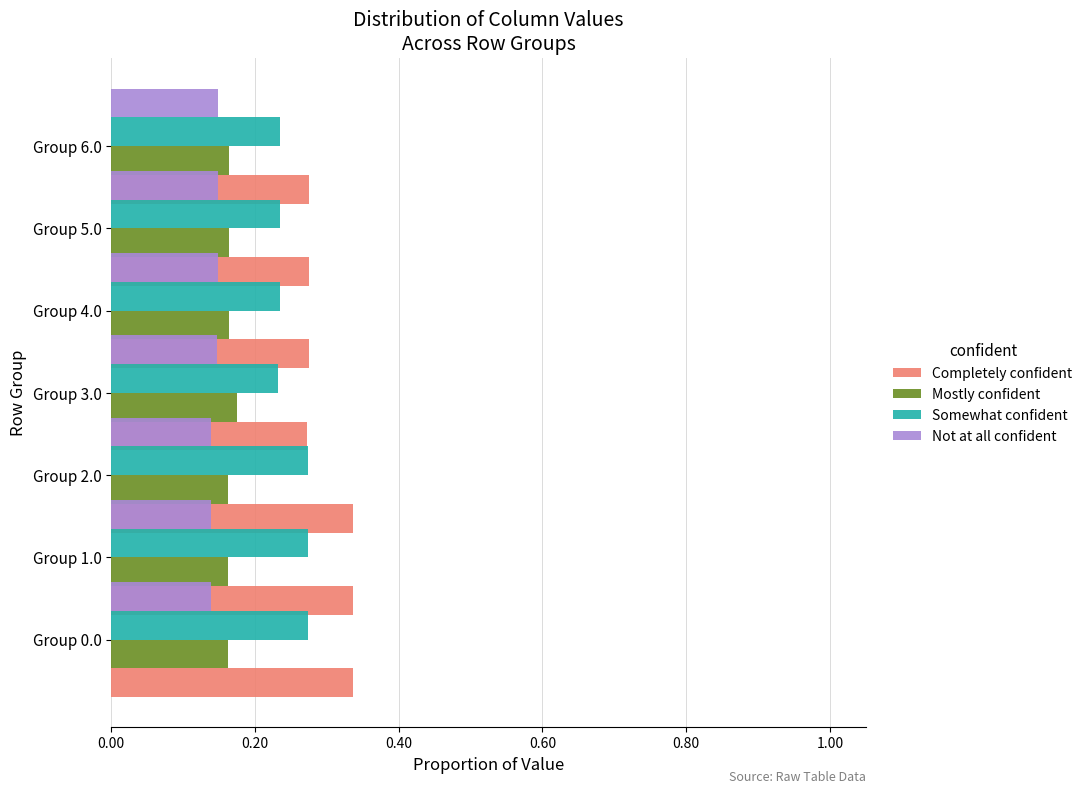

How many groups of bars are there?

7